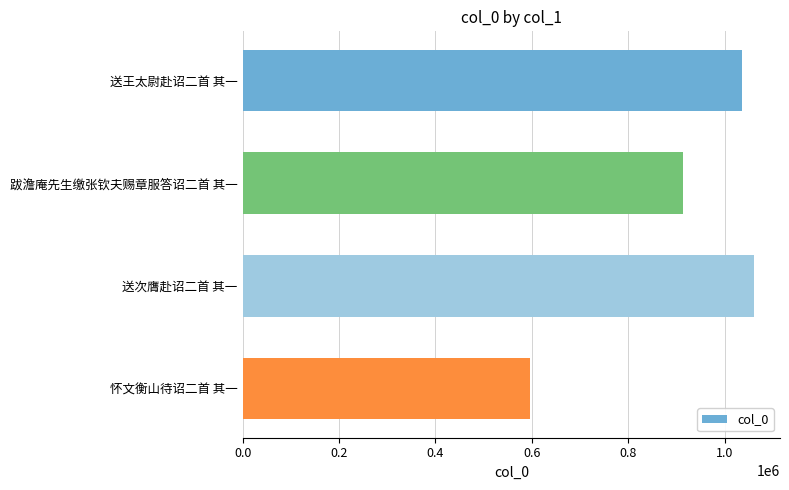

Which has a higher value, 送次膺赴诏二首 其一 or 跋澹庵先生缴张钦夫赐章服答诏二首 其一?

送次膺赴诏二首 其一